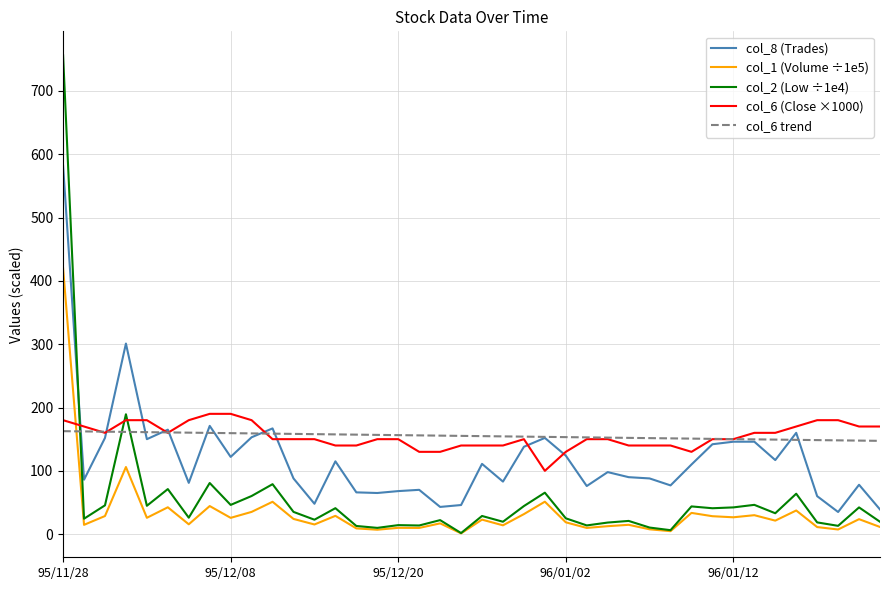

Which series ends up on top after the final intersection of col_8 (Trades) and col_2 (Low ÷1e4)?

col_8 (Trades)